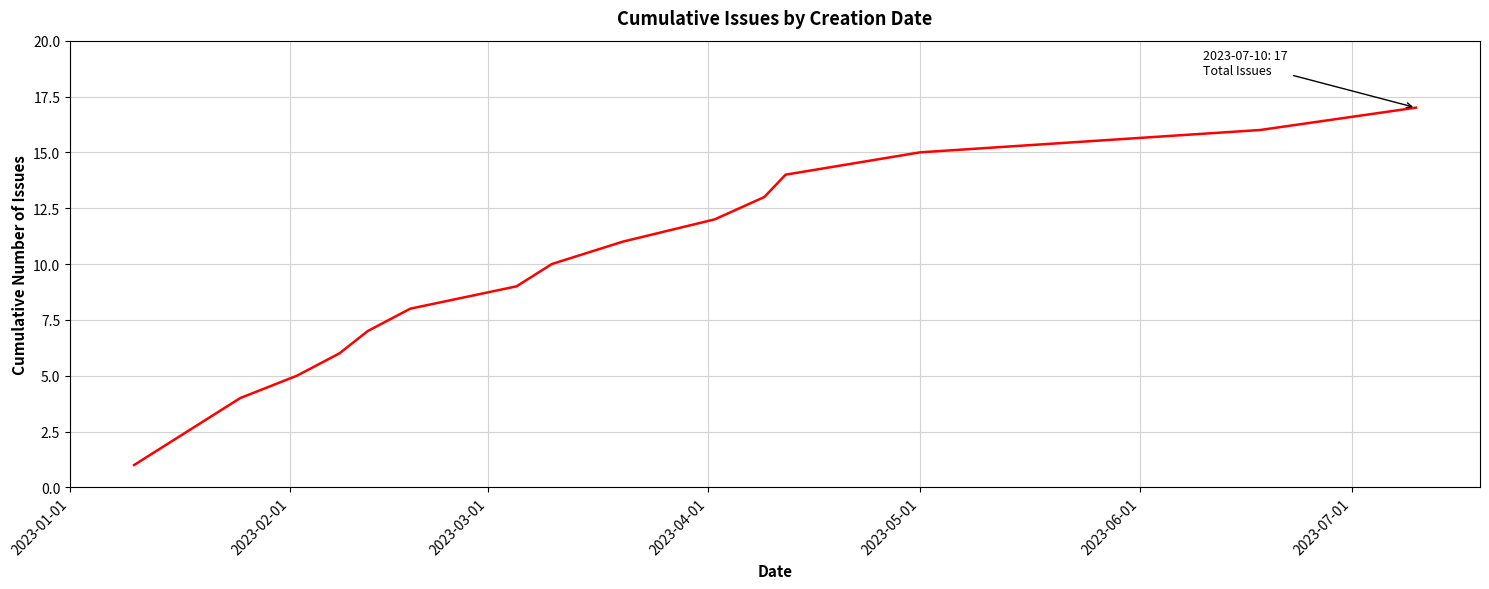

Count the number of data series in this chart.

1